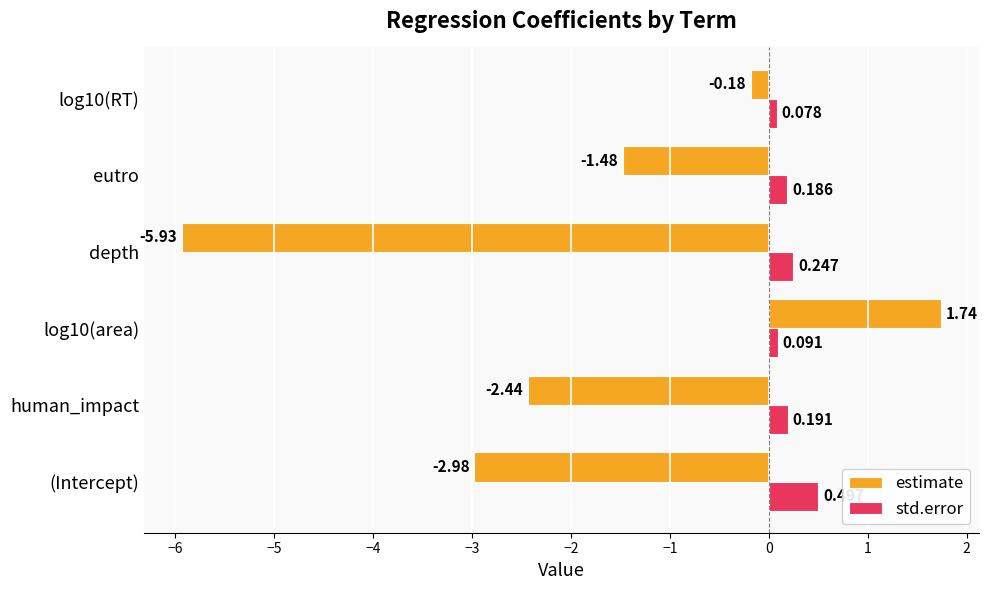

Which series has the largest range (max minus min)?

estimate